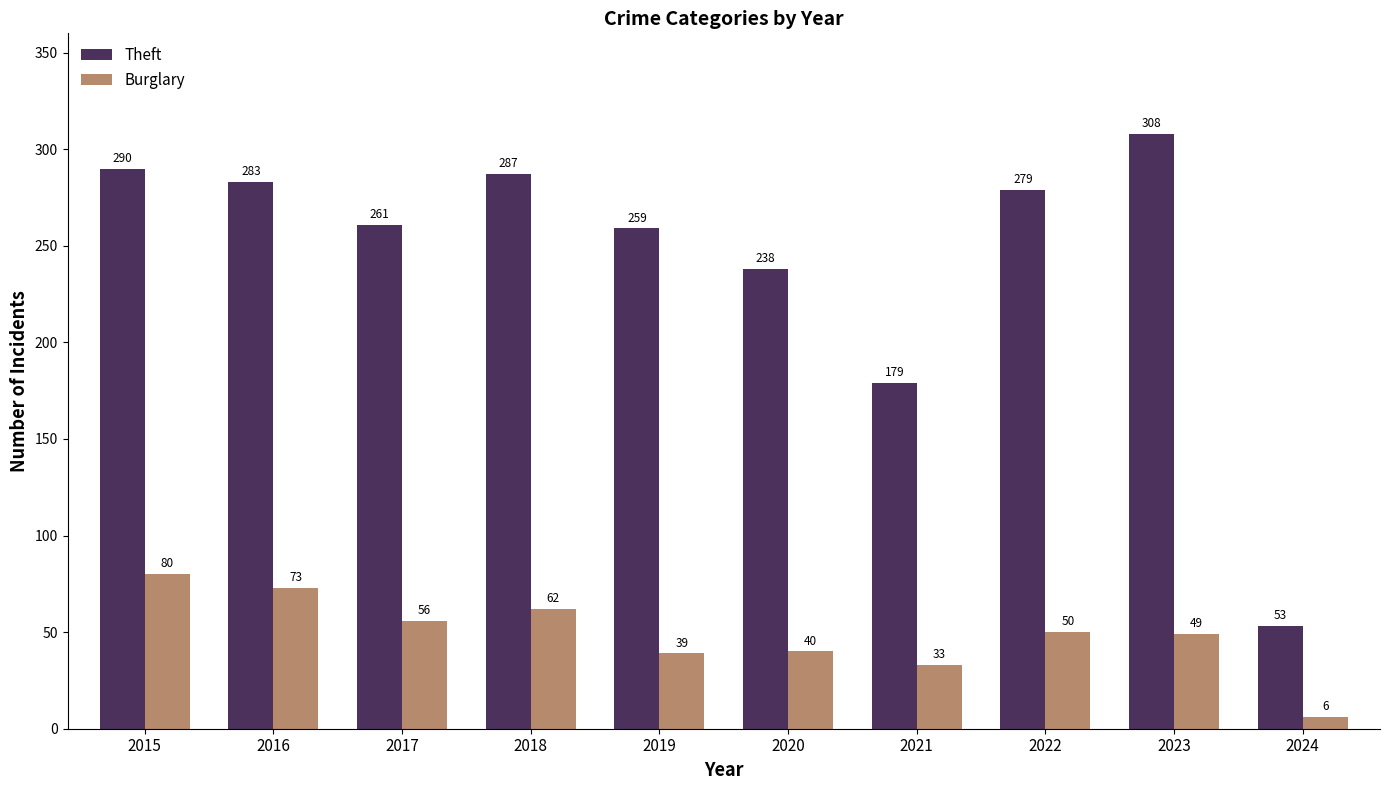

What is the difference between the highest and lowest values at 2020?

198